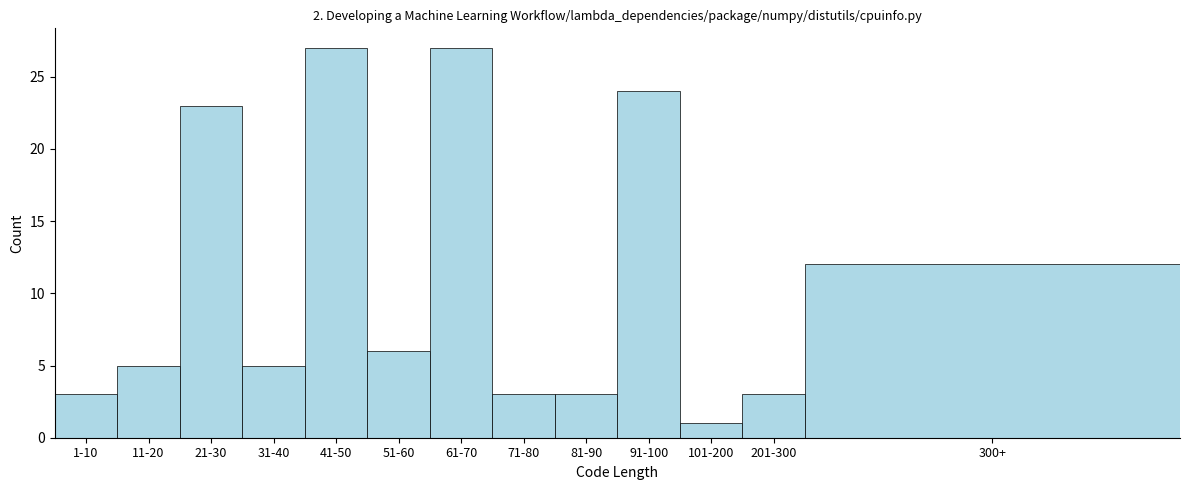

Reading left to right, what are all the values shown in this chart?

3	5	23	5	27	6	27	3	3	24	1	3	12